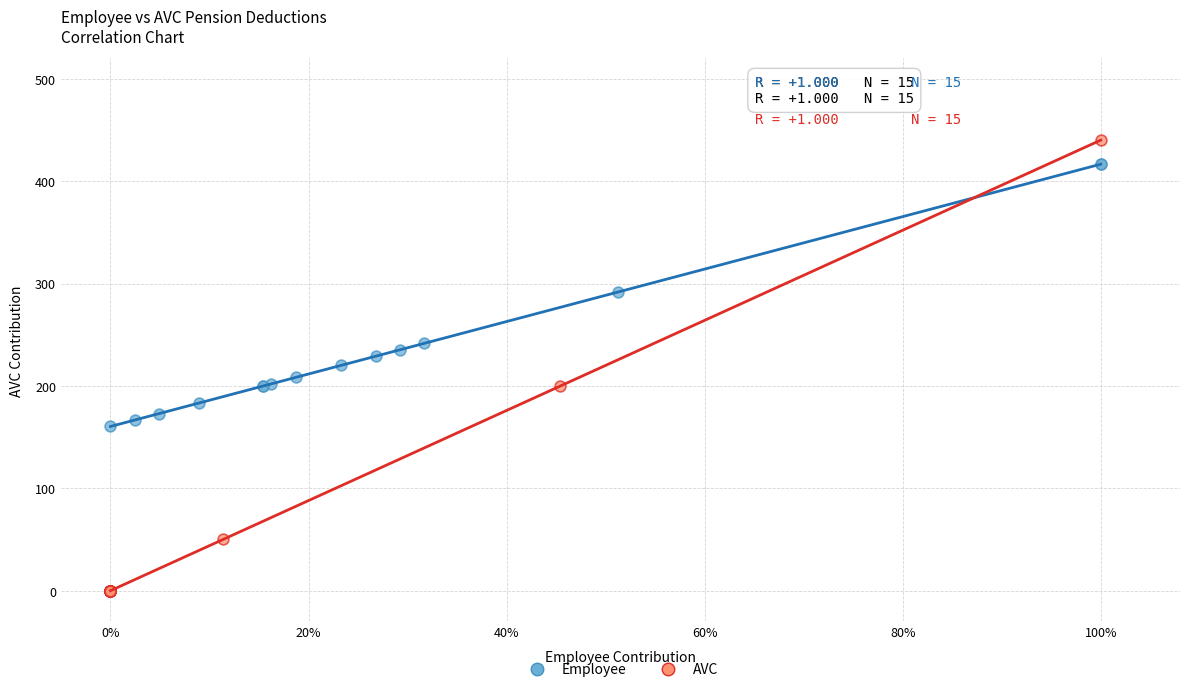

Which series contains the lowest Y value?

AVC